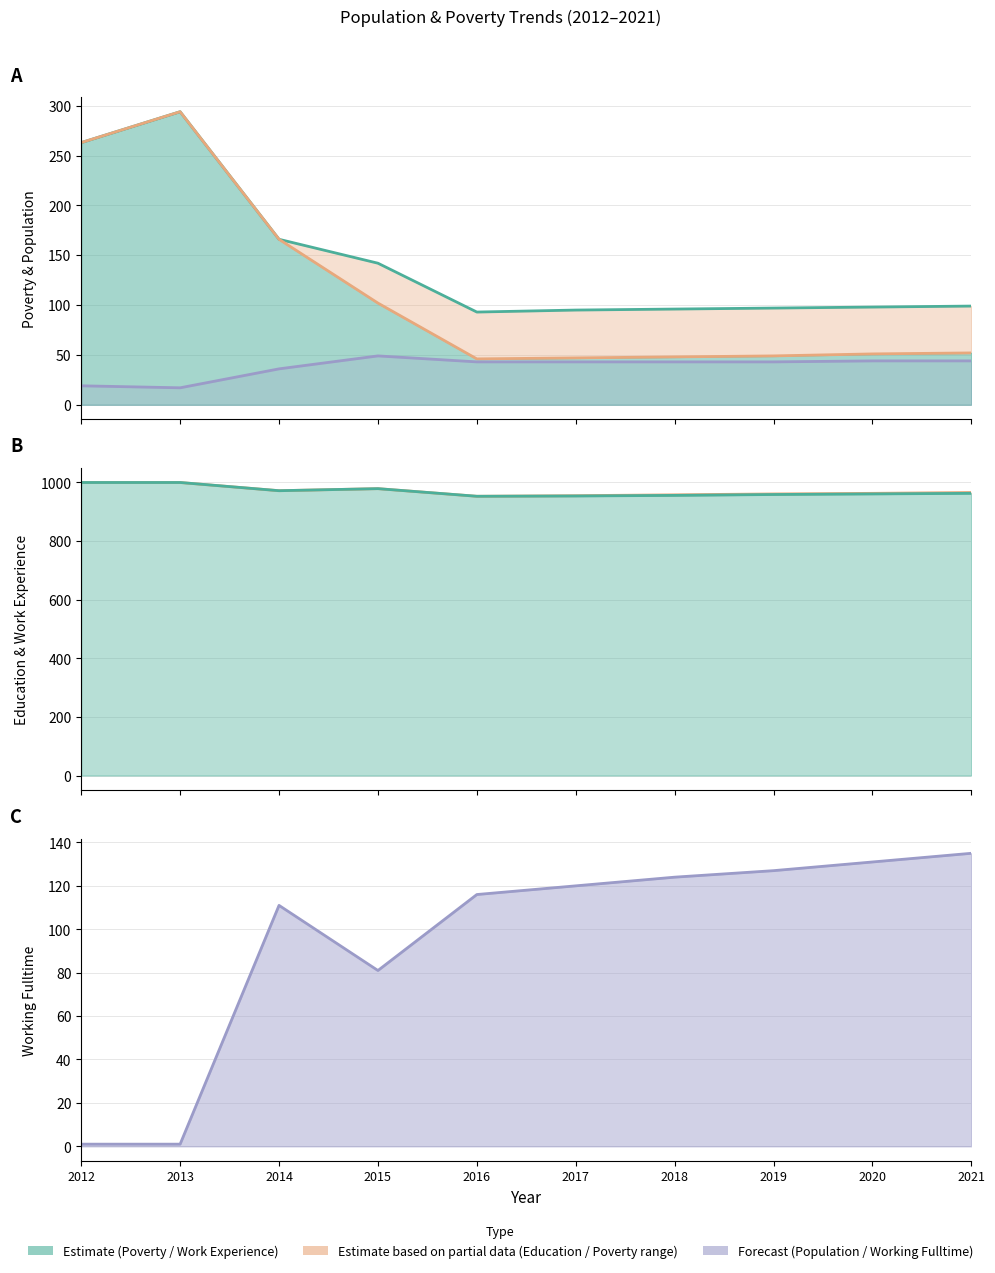

Does the chart have visible grid lines?

Yes